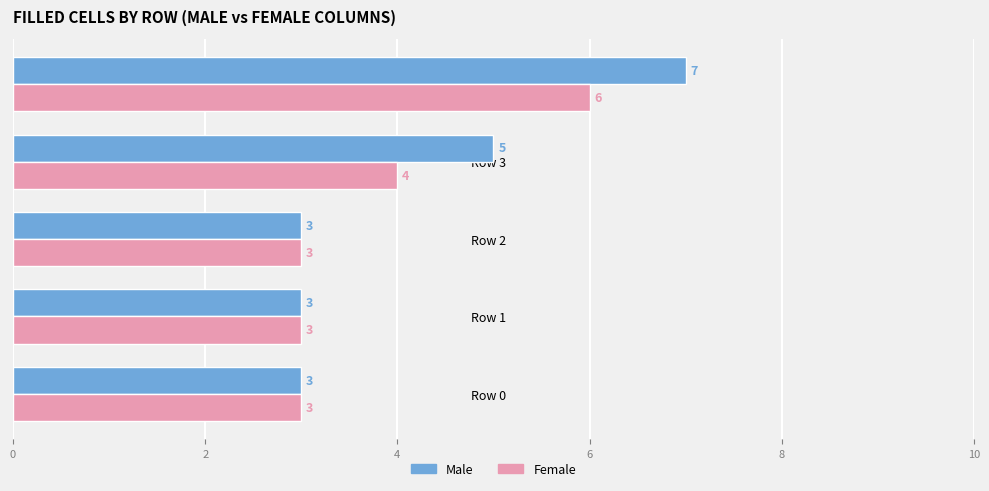

How many distinct data groups are displayed?

2